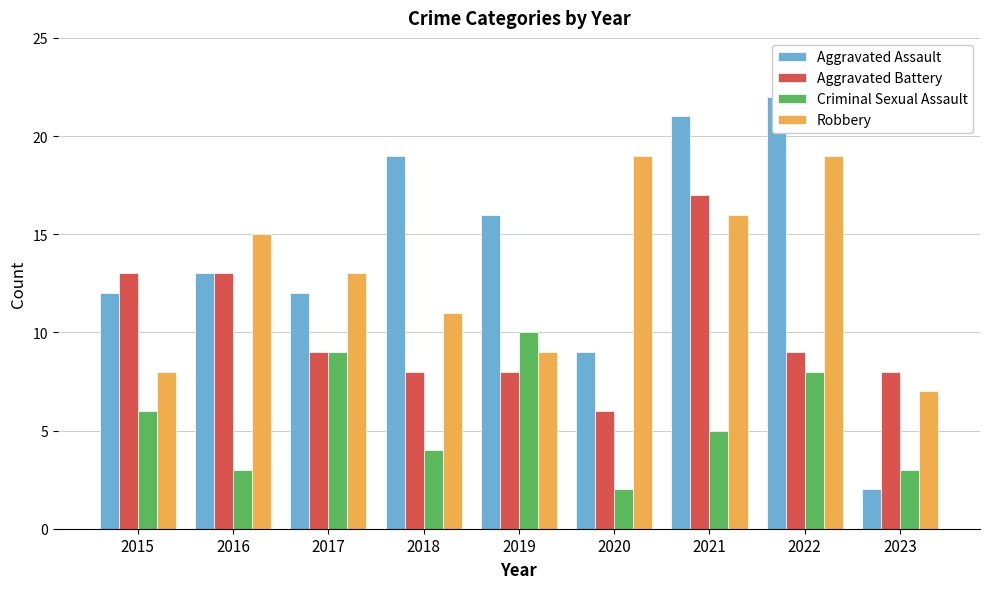

The value of Aggravated Assault at 2015 is 20. True or false?

False